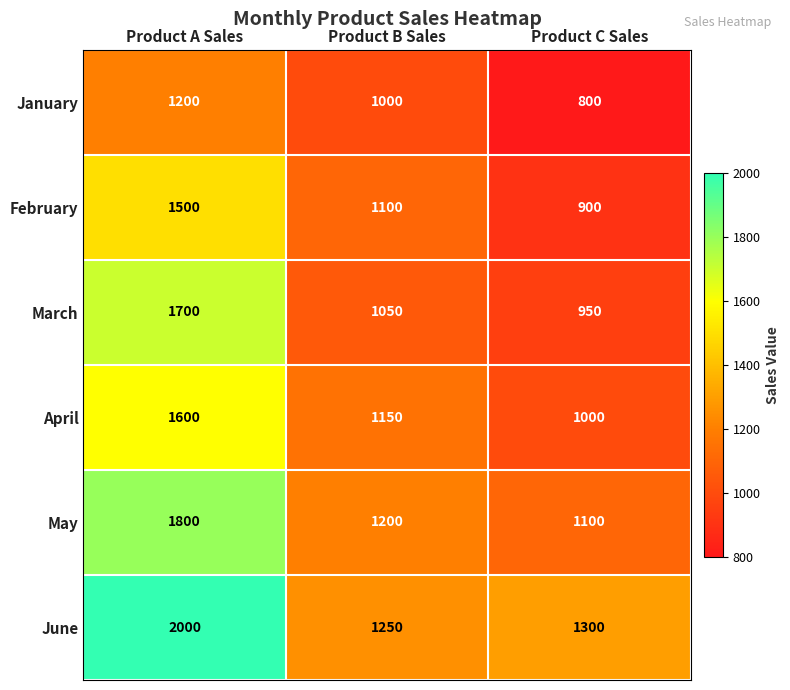

How many series are shown in this chart?

6